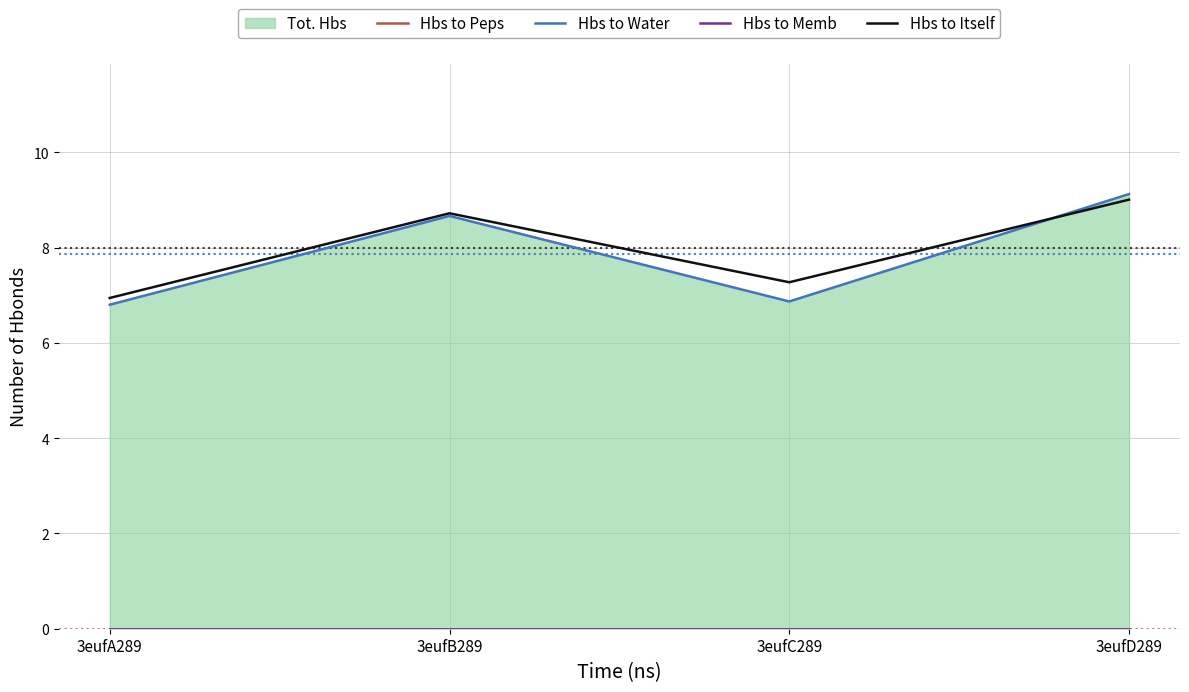

Where is Hbs to Water nearest to the value 7?

3eufC289